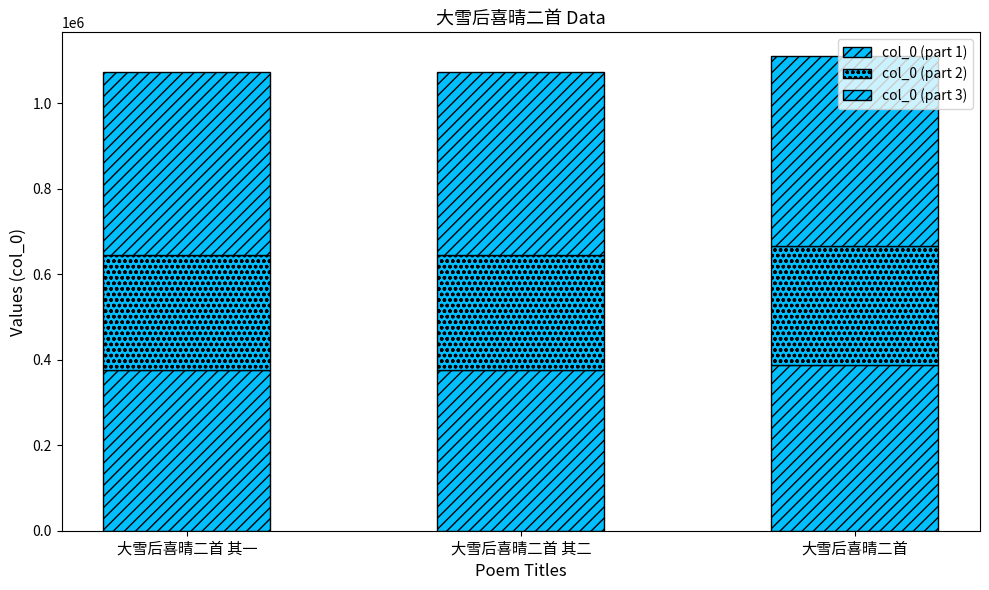

Are the bars grouped side by side (vs. stacked)?

No